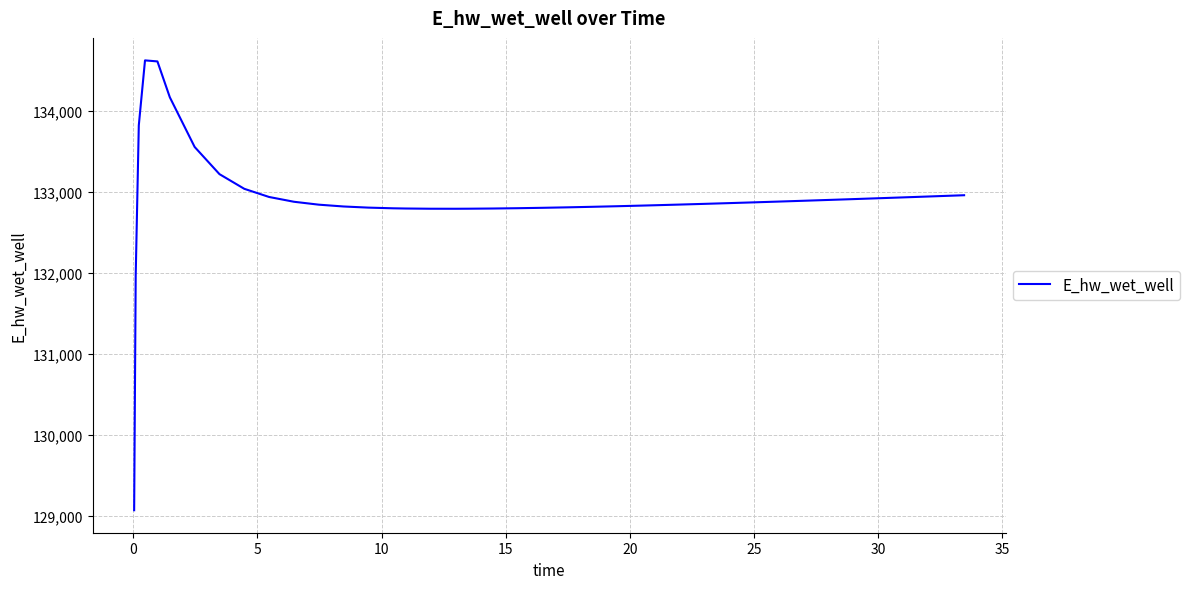

What is the maximum value shown in the chart?

134628.0